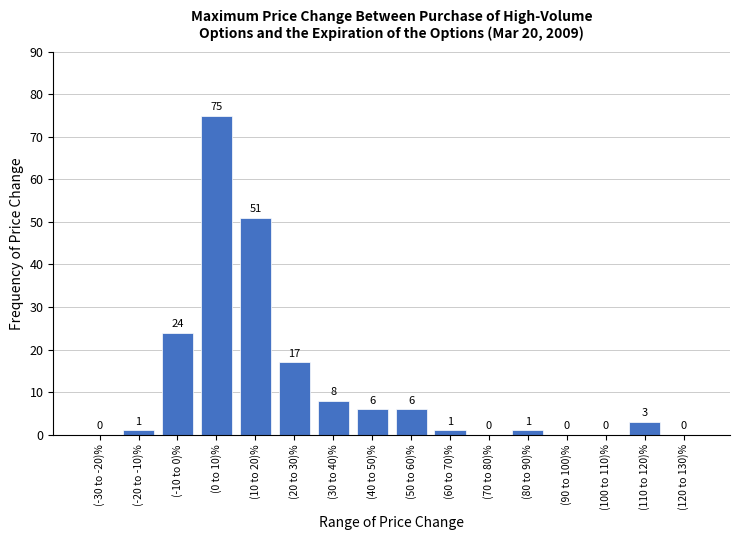

Reading left to right, transcribe all the data shown in this chart.

(-30 to -20)%=0	(-20 to -10)%=1	(-10 to 0)%=24	(0 to 10)%=75	(10 to 20)%=51	(20 to 30)%=17	(30 to 40)%=8	(40 to 50)%=6	(50 to 60)%=6	(60 to 70)%=1	(70 to 80)%=0	(80 to 90)%=1	(90 to 100)%=0	(100 to 110)%=0	(110 to 120)%=3	(120 to 130)%=0